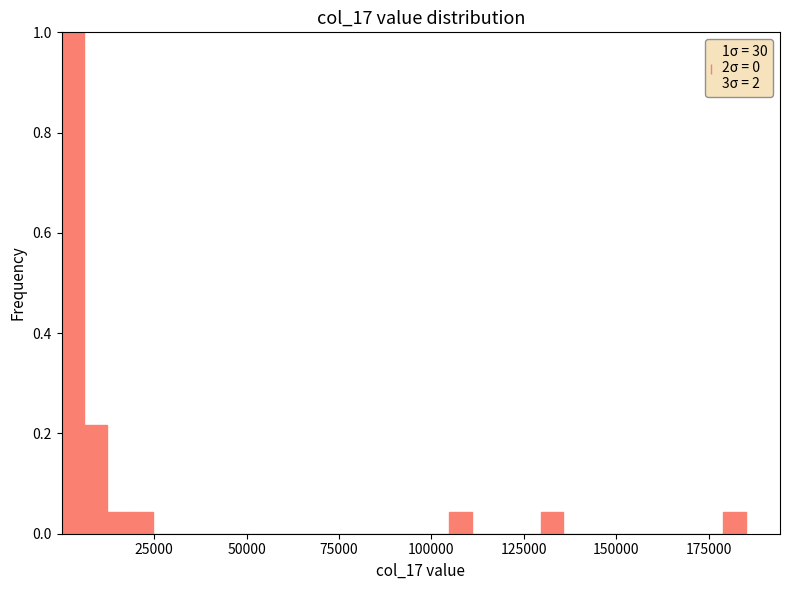

Around what value on the x-axis is the tallest bar? Give the approximate position of its centre, as read against the axis.

5000